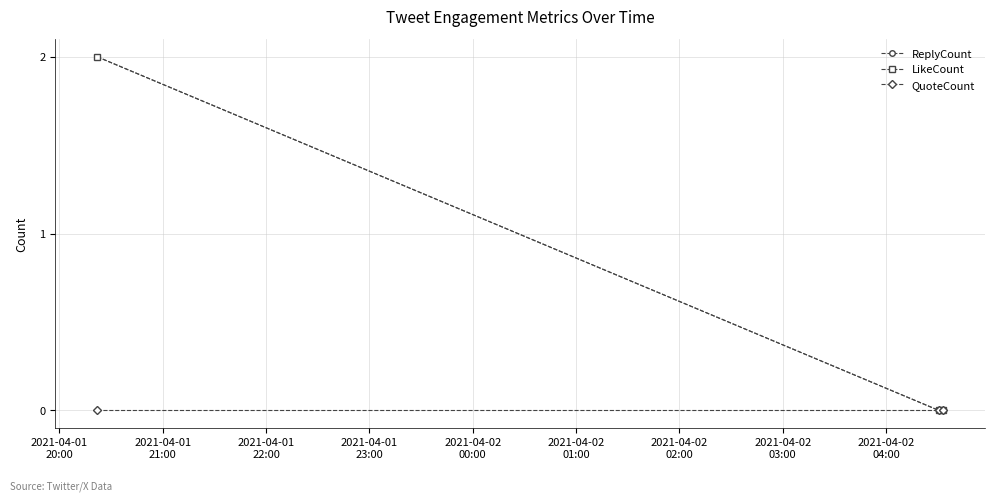

Does the chart have visible grid lines?

Yes